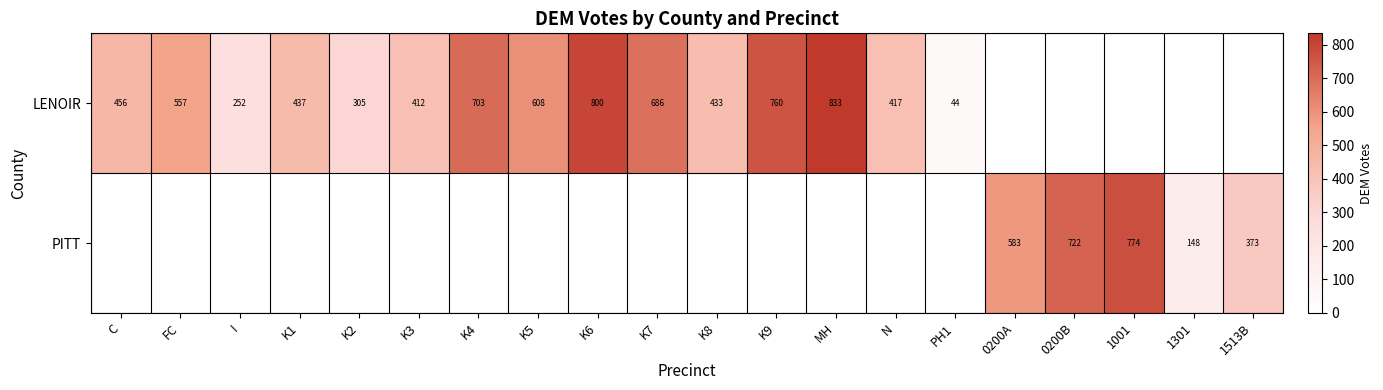

Count the number of categories in the chart.

20